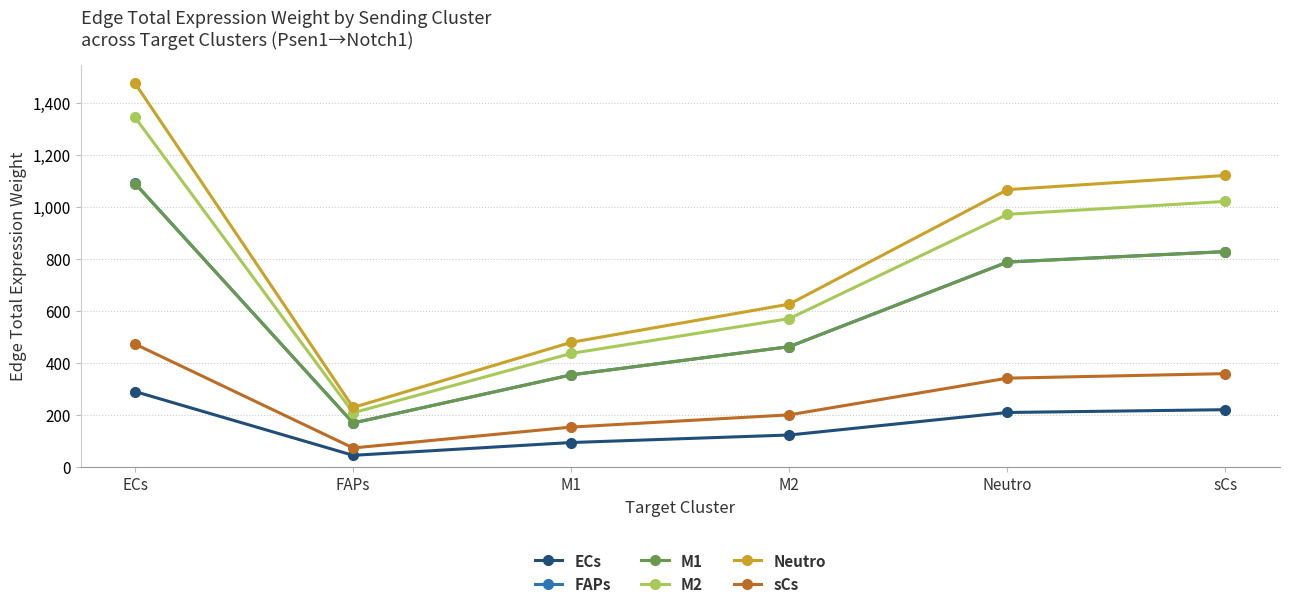

The value of sCs at FAPs is 122.1. True or false?

False